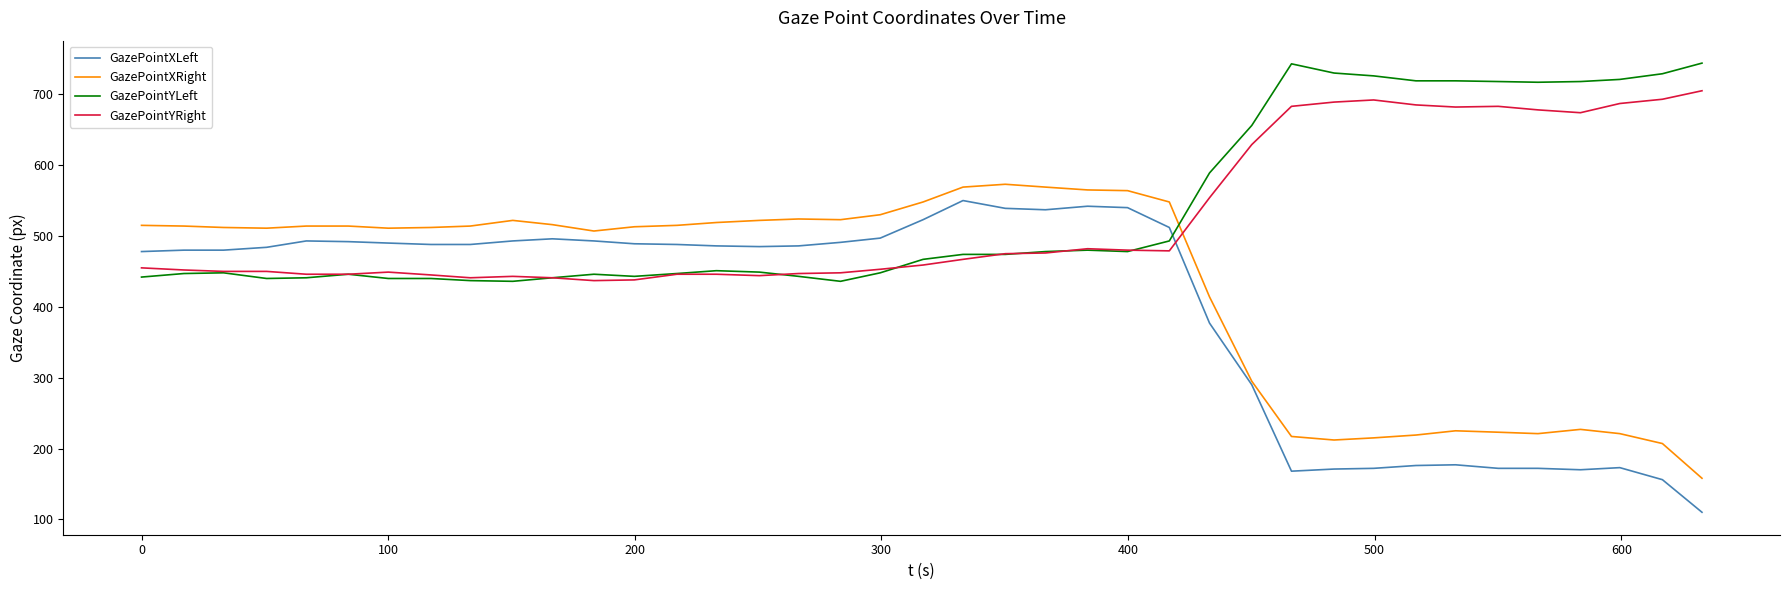

Which series has the widest spread of values?

GazePointXLeft